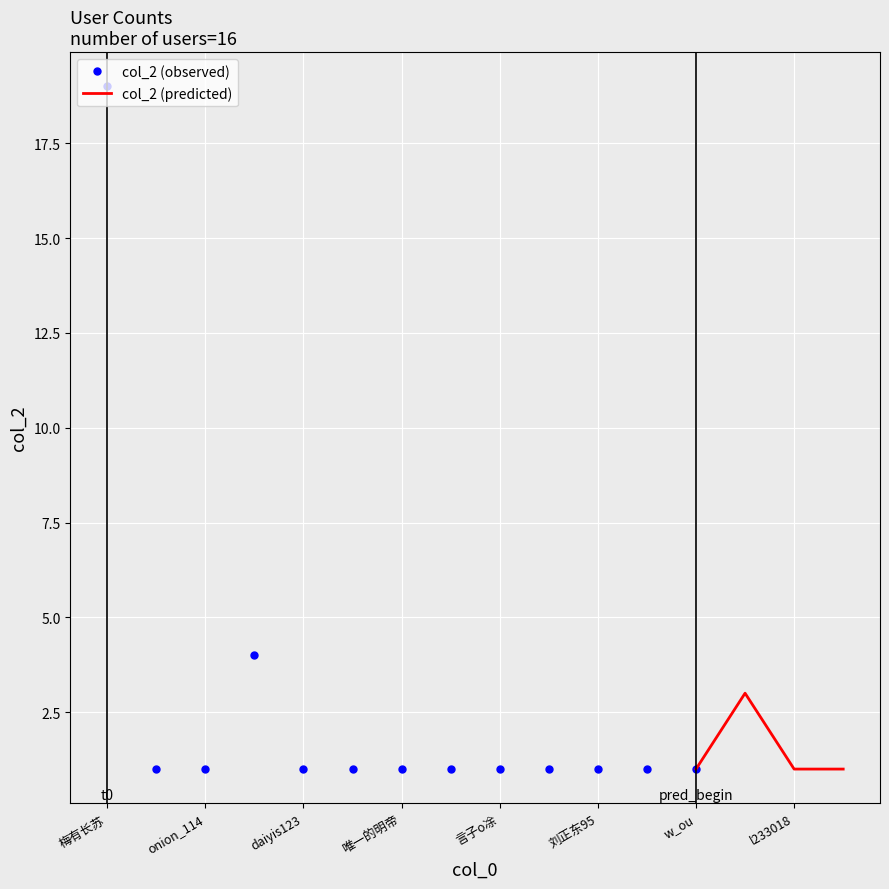

Is it true that the value at onion_114 is 0?

False